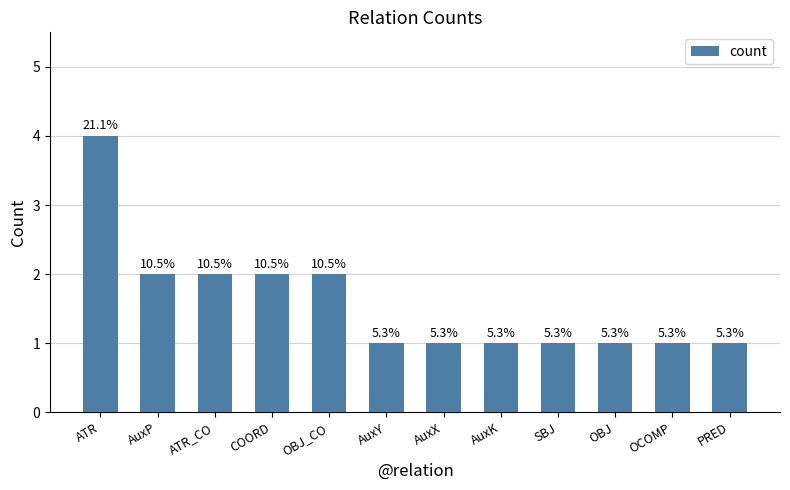

What is the value of the 8th bar from the left?

1